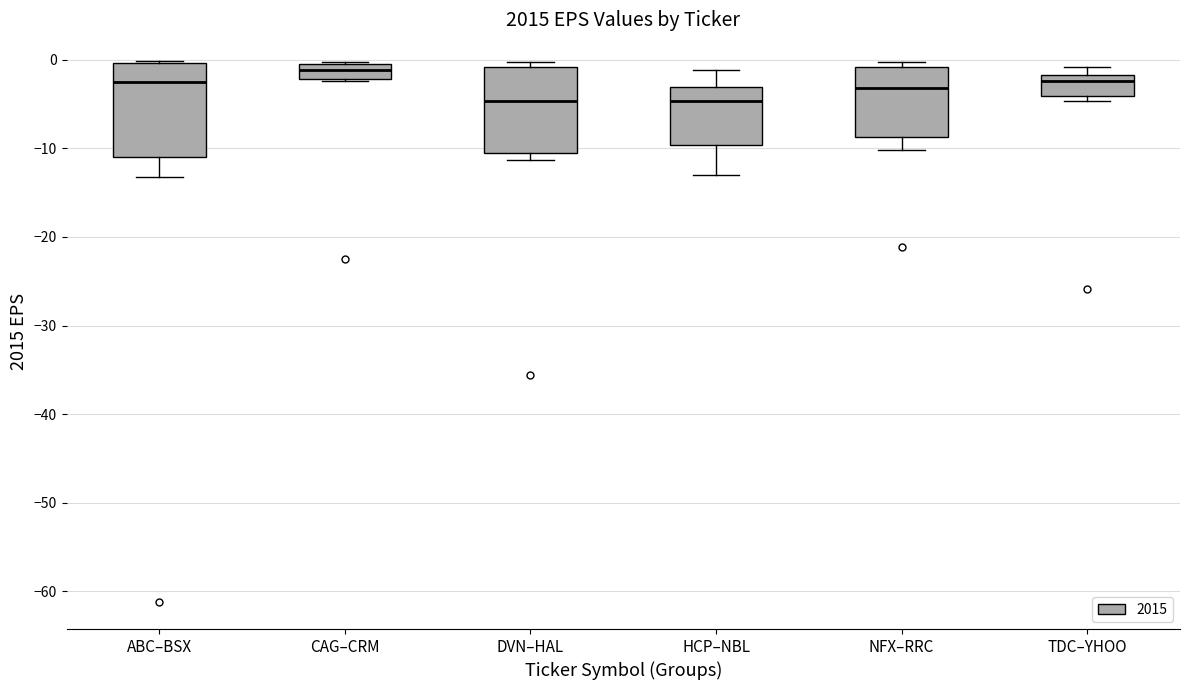

Which box has the highest median line?

CAG–CRM